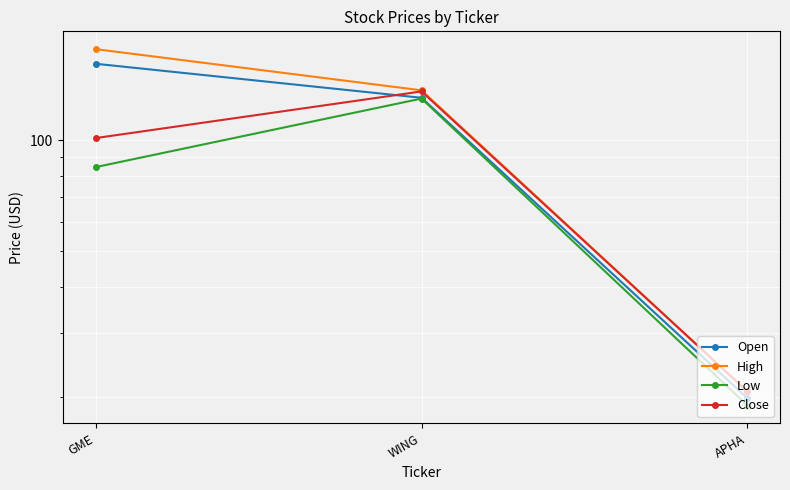

What position from the left is WING?

2